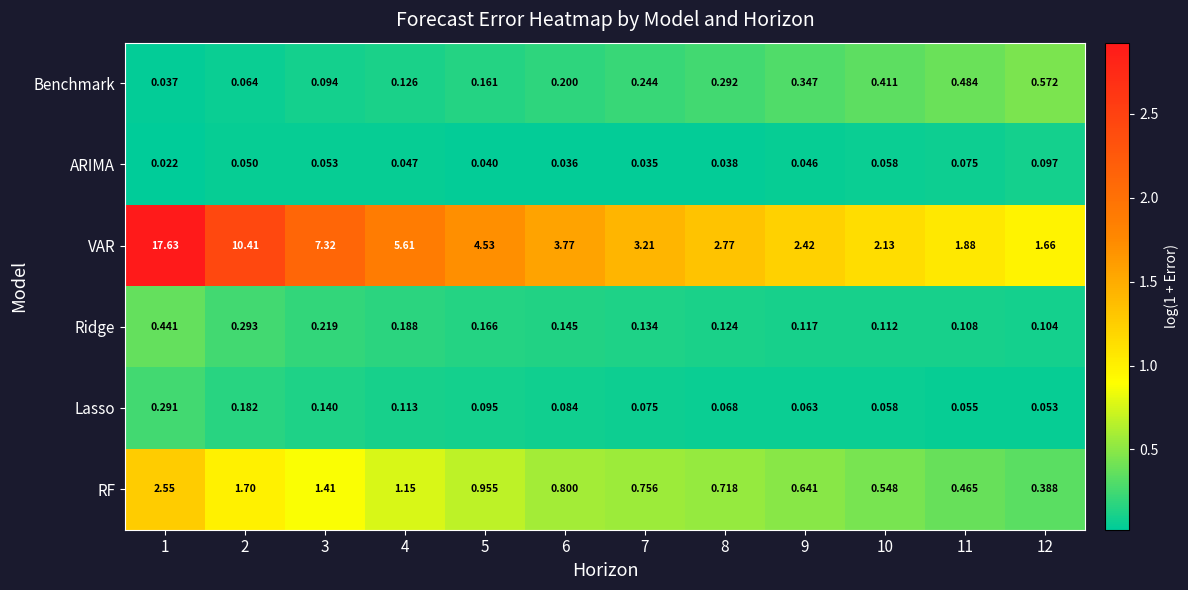

Rank the series at 2 from highest to lowest value.

VAR, RF, Ridge, Lasso, Benchmark, ARIMA